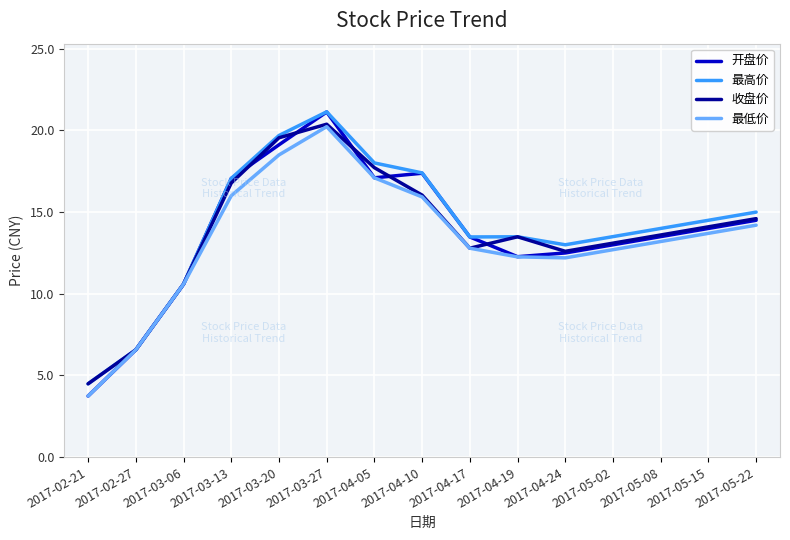

What is the maximum value shown in the chart?

21.1